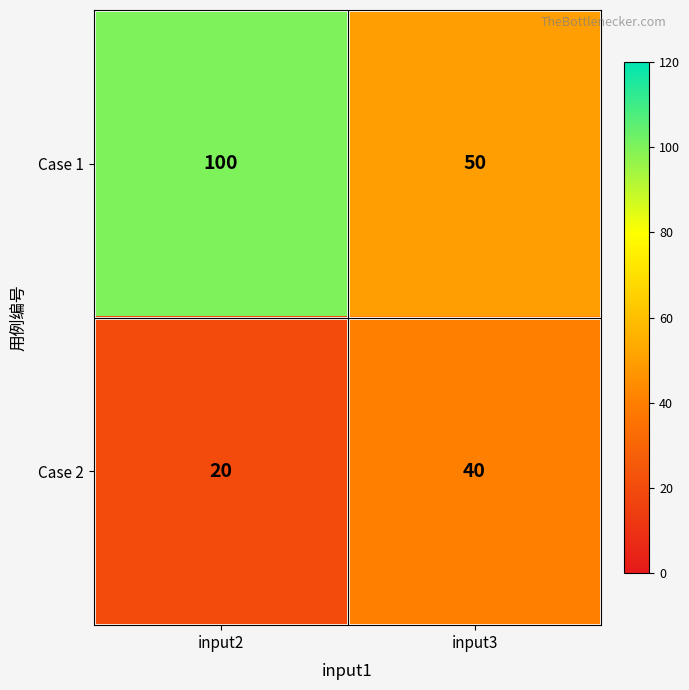

At which category does the chart reach its peak across all series?

input2